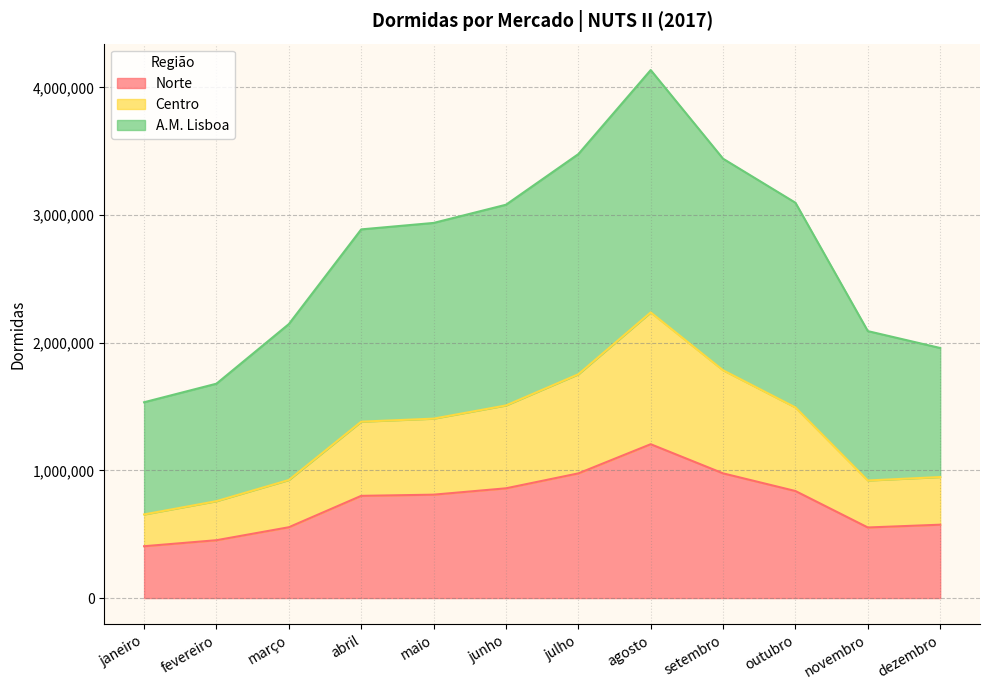

What is the difference between the Norte values at junho and março?

304947